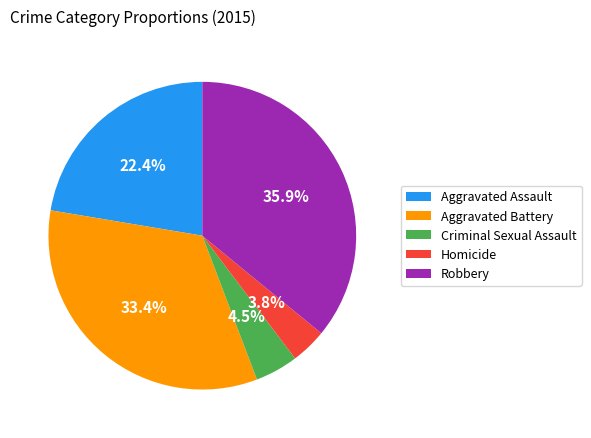

Which has a higher value, Aggravated Battery or Aggravated Assault?

Aggravated Battery